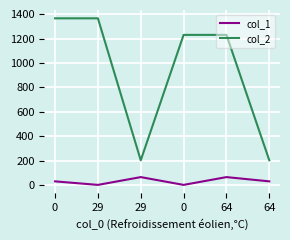

The col_2 series shows 2079 at 29. True or false?

False